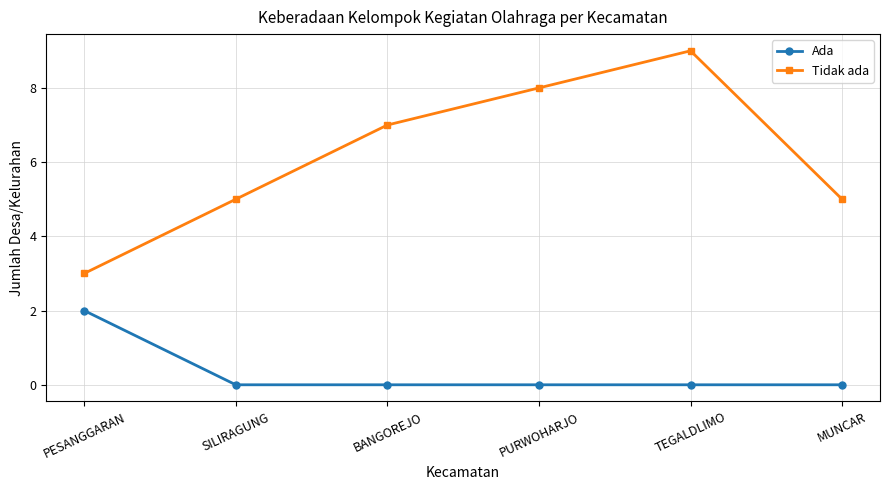

How many values in the Tidak ada series are below 7?

3